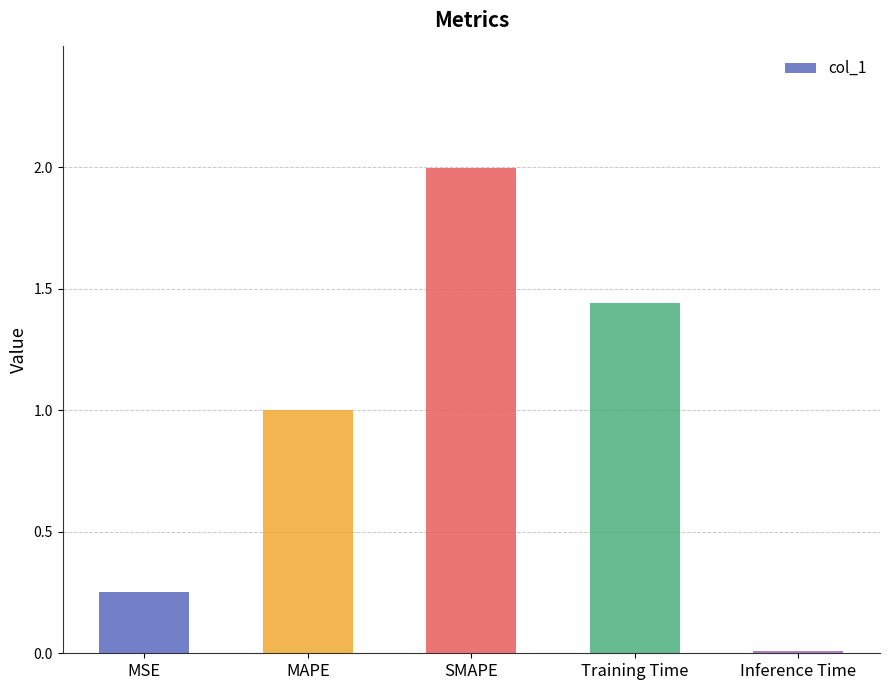

Does the chart contain stacked bars?

No